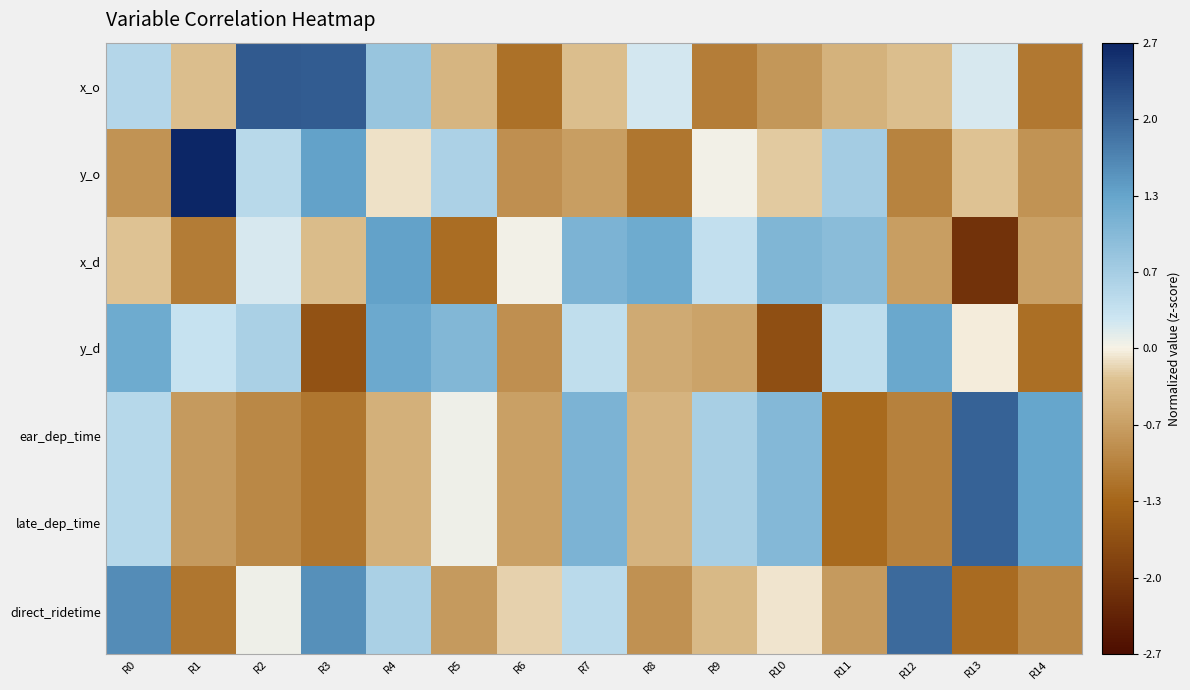

Which series has the largest range (max minus min)?

y_o